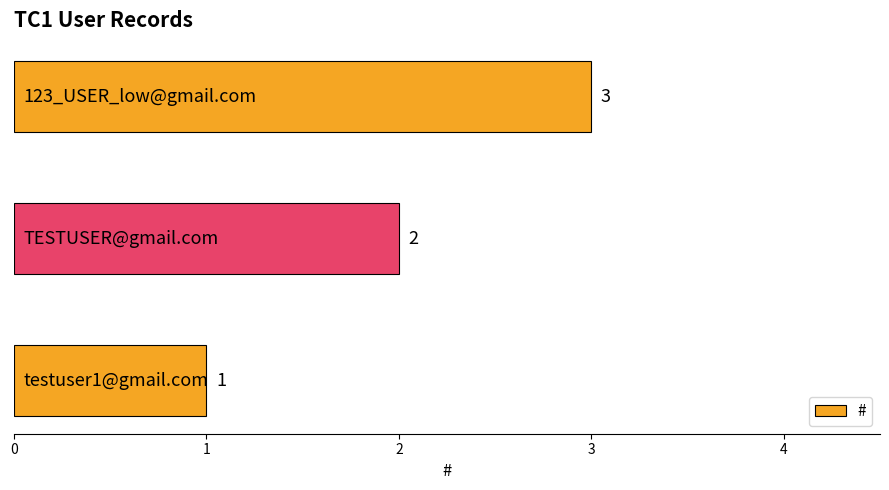

What is the sum of all values?

6